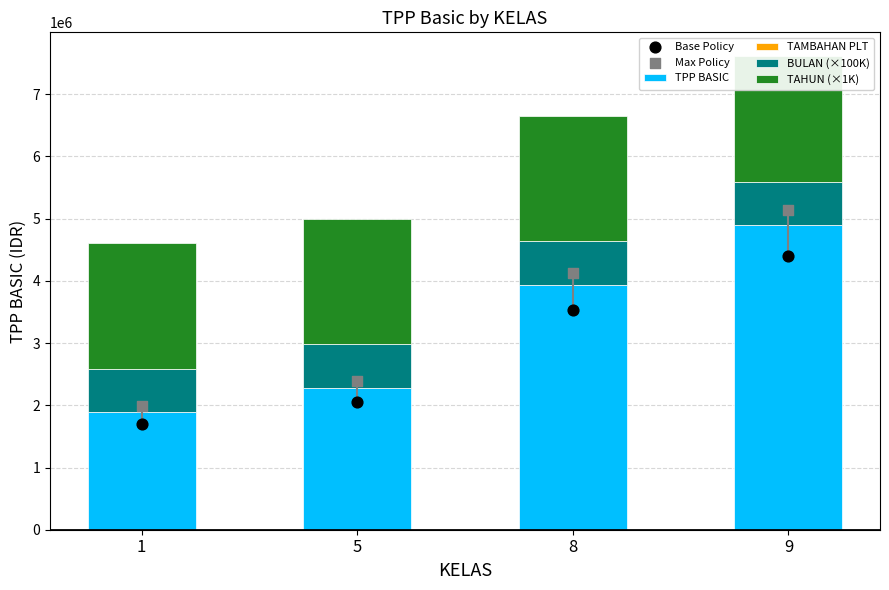

Which series has the largest total across all categories?

Max Policy